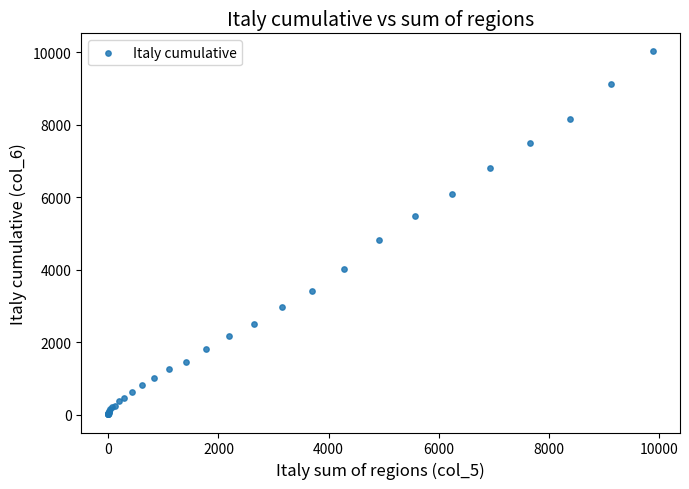

What Y value in the scatter plot is closest to 5015?

4825